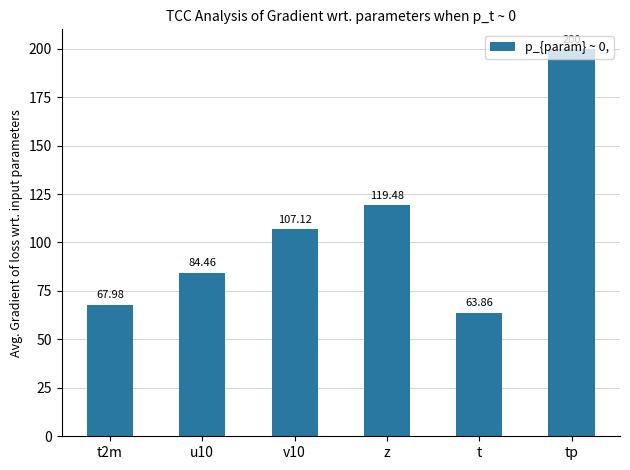

What is the label of the 1st bar from the right?

tp